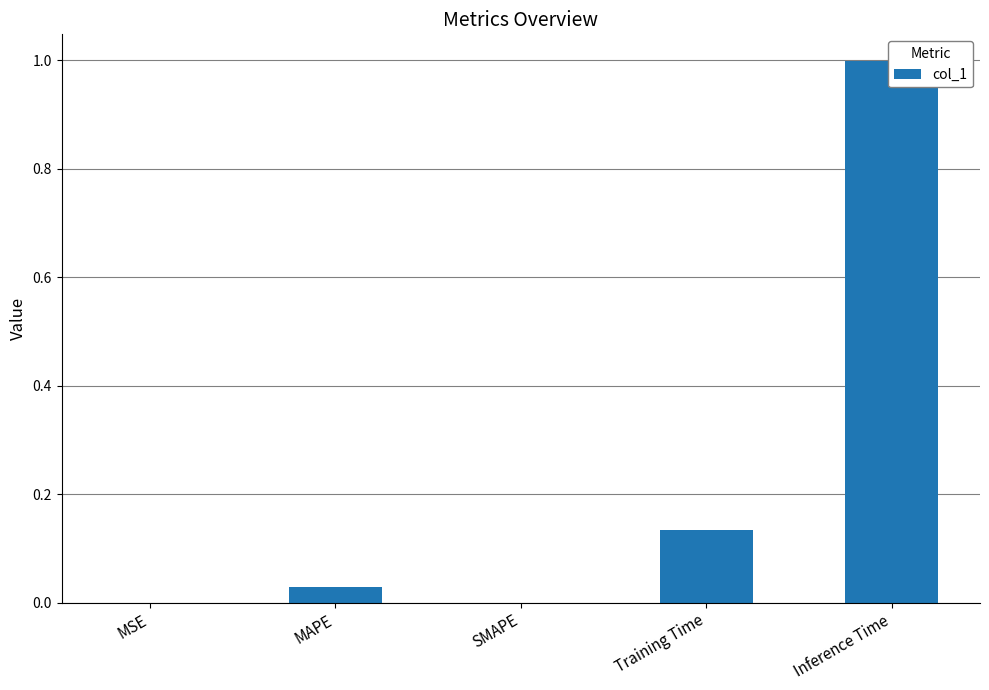

What is the difference between the maximum and minimum values?

1.0